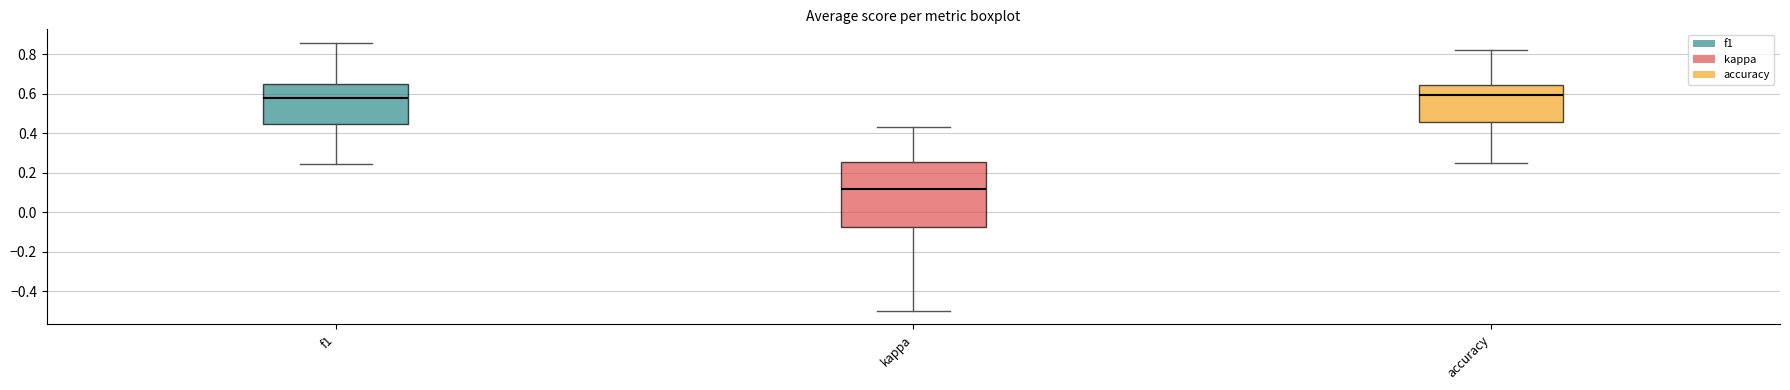

Reading left to right, read every box against the y-axis: the position of its median line, the range the box covers, and the ends of its whiskers. The values are not printed on the chart, so give them approximately, as read against the axis.

f1: median 0.58, box 0.44 to 0.64, whiskers 0.24 to 0.86
kappa: median 0.12, box -0.08 to 0.26, whiskers -0.50 to 0.42
accuracy: median 0.60, box 0.46 to 0.64, whiskers 0.26 to 0.82